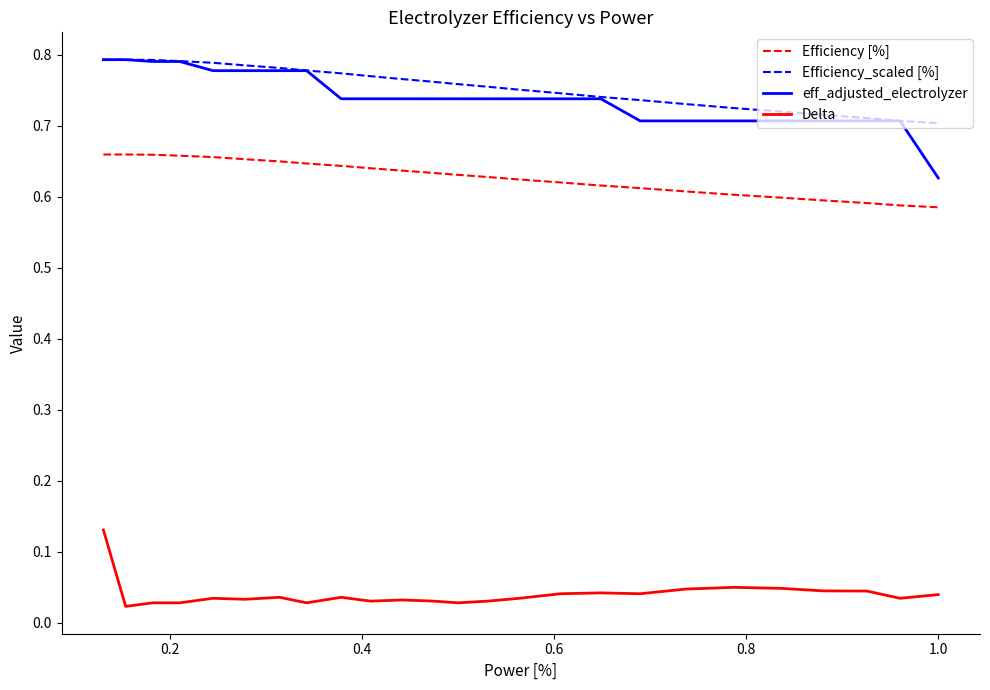

At how many categories does at least one series exceed 0?

25